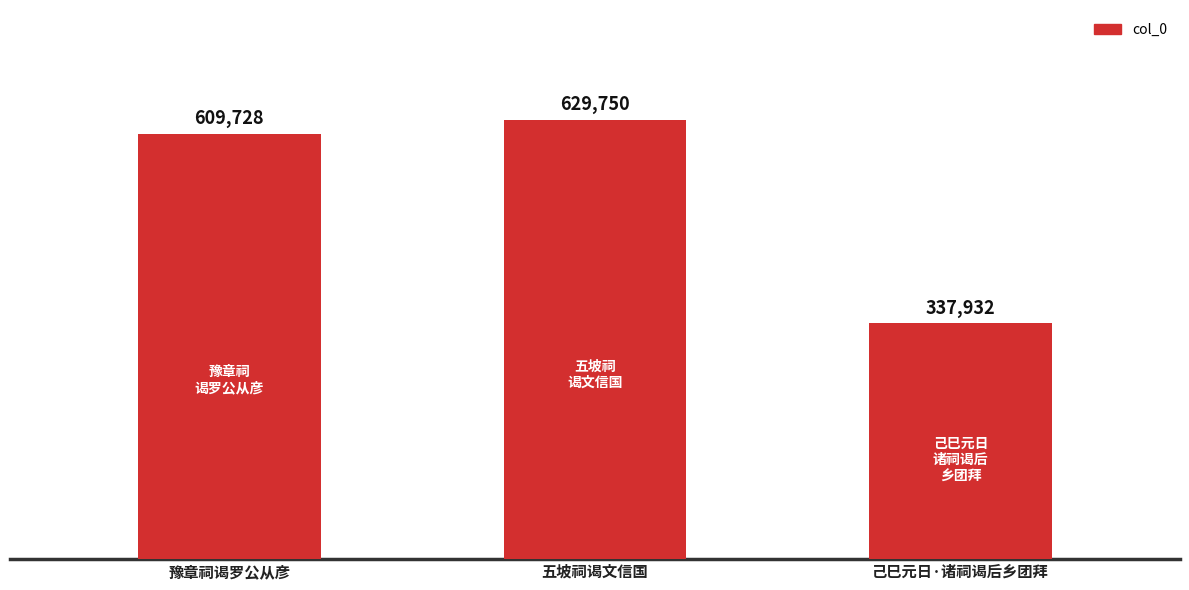

What is the maximum value shown in the chart?

629750